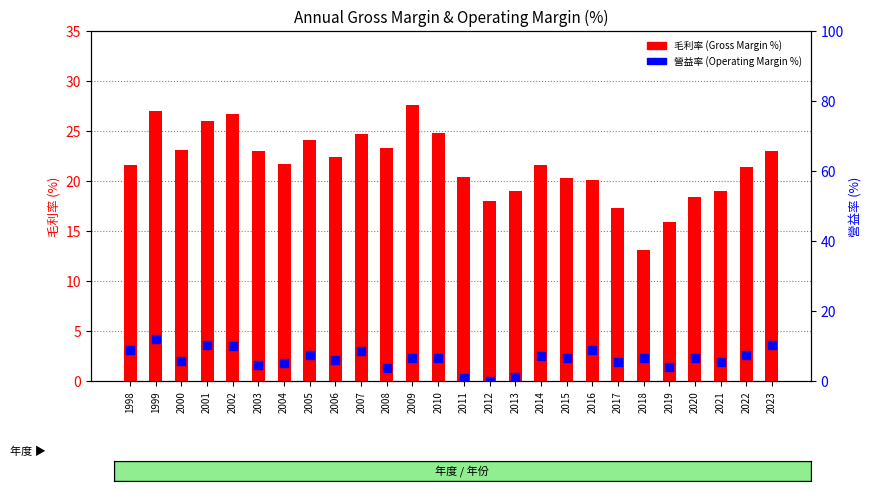

Which series has the largest Y range (max minus min)?

毛利率 (Gross Margin %)